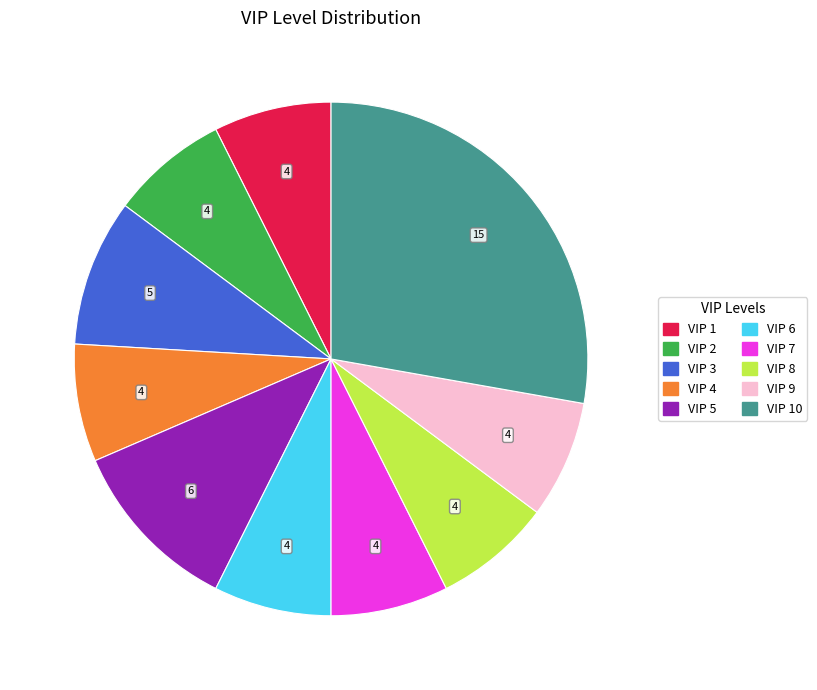

Is there a majority slice in this chart?

No